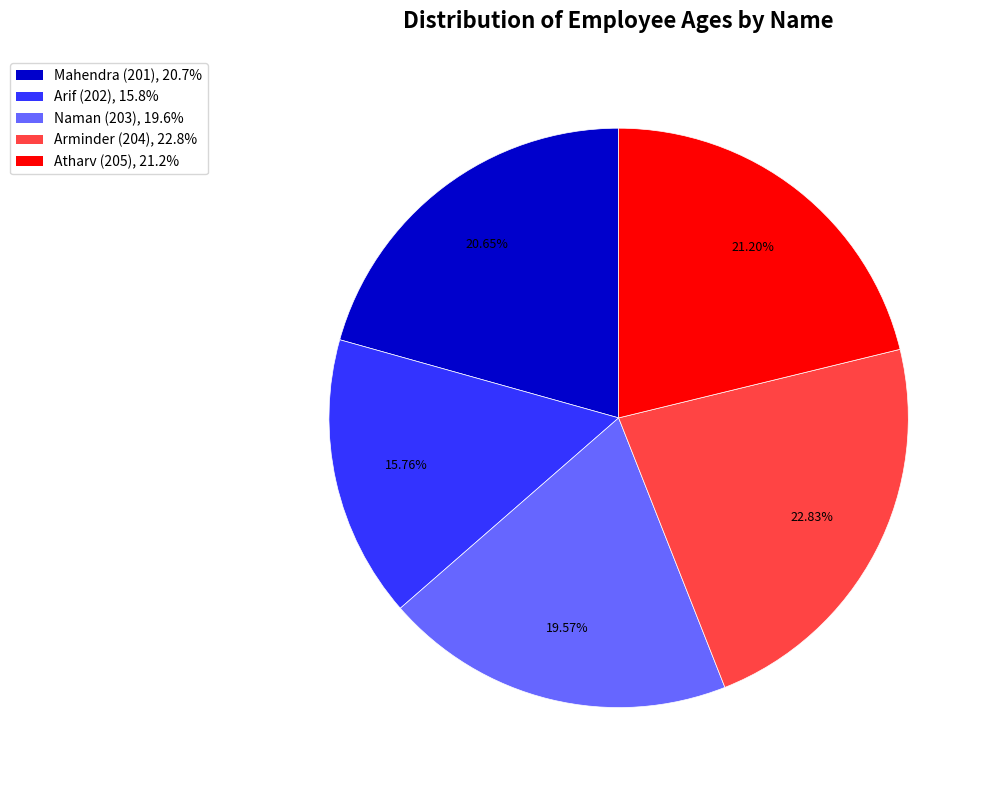

Rank the categories by value from highest to lowest.

Arminder (204), Atharv (205), Mahendra (201), Naman (203), Arif (202)